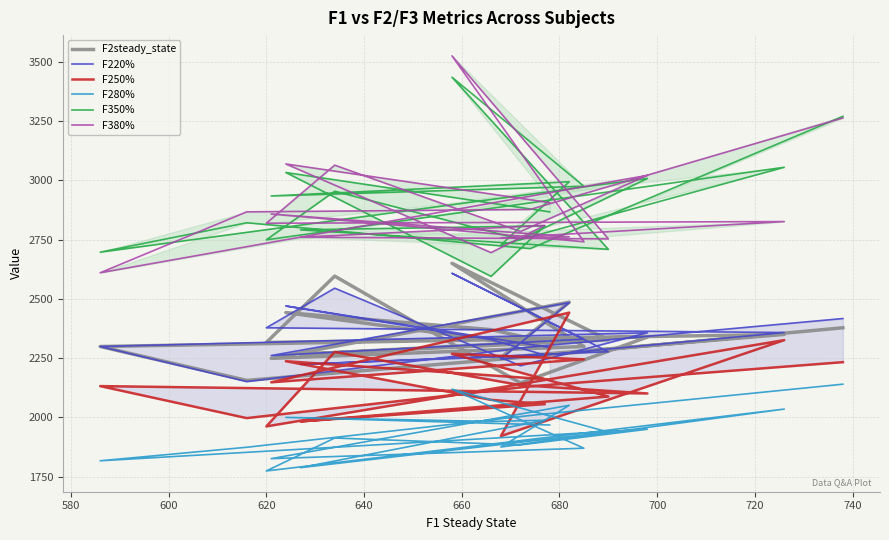

Rank the series at 640 from lowest to highest value.

F280%, F250%, F220%, F2steady_state, F380%, F350%